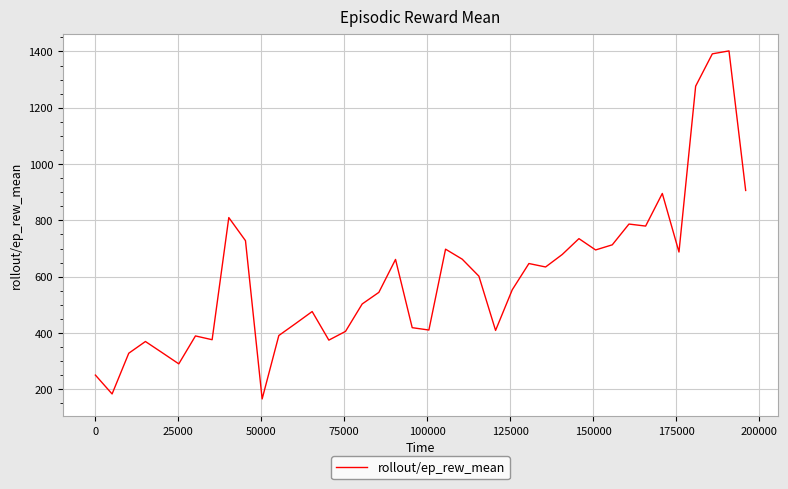

What is the difference between the maximum and minimum values?

1236.2